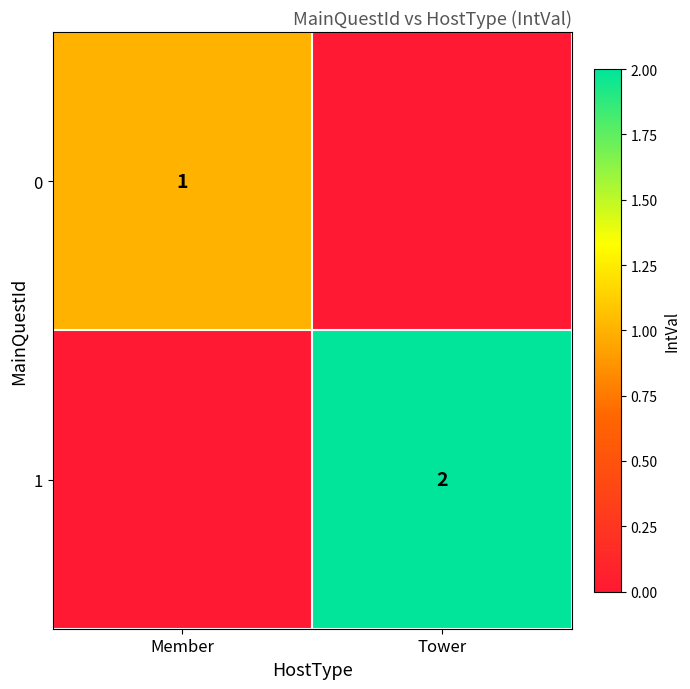

True or false: 0 has a value of 0 at Member.

False